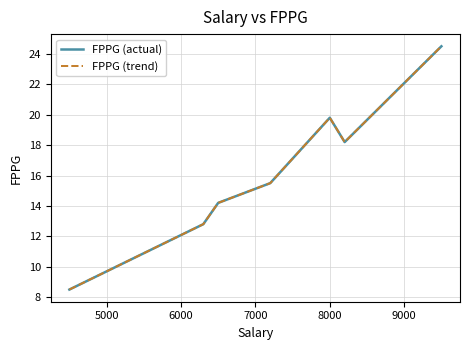

What is the value of the FPPG (trend) point at the 6th from the left?

18.2